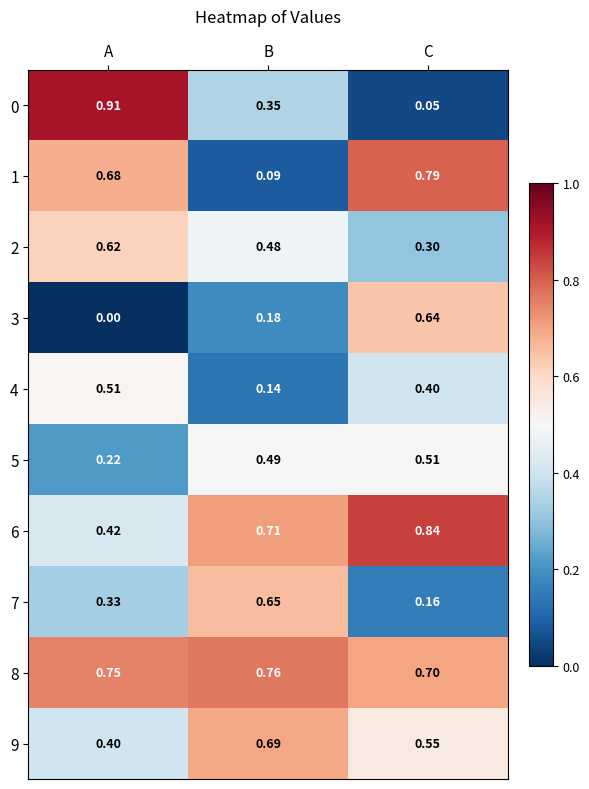

Which series has the largest total across all categories?

8